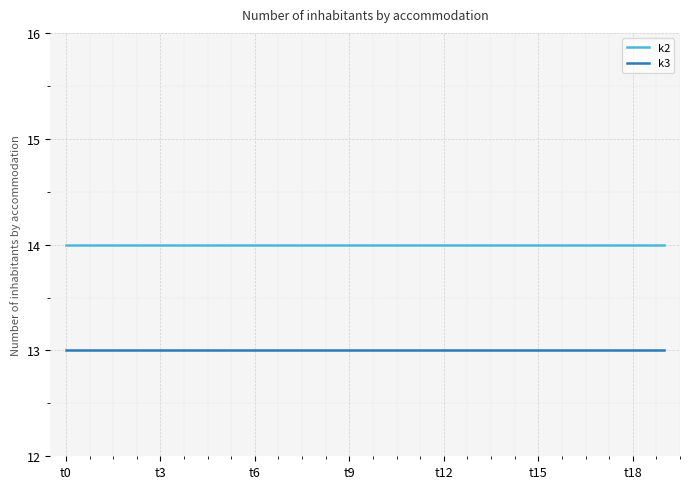

What is the average value of the k2 series?

14